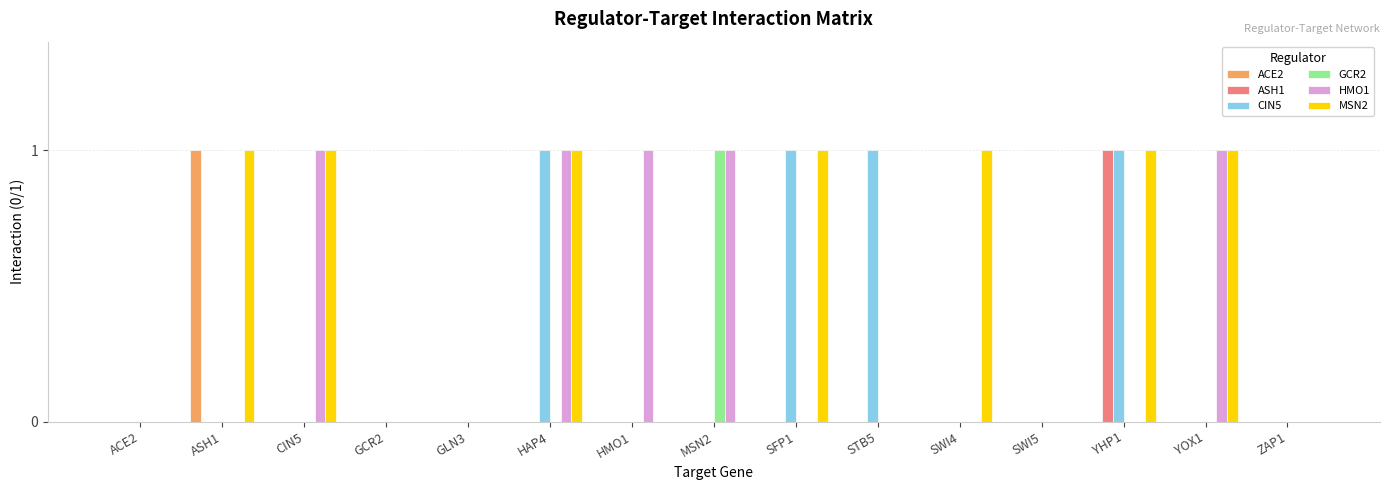

Which category has the highest value in the ASH1 series?

YHP1